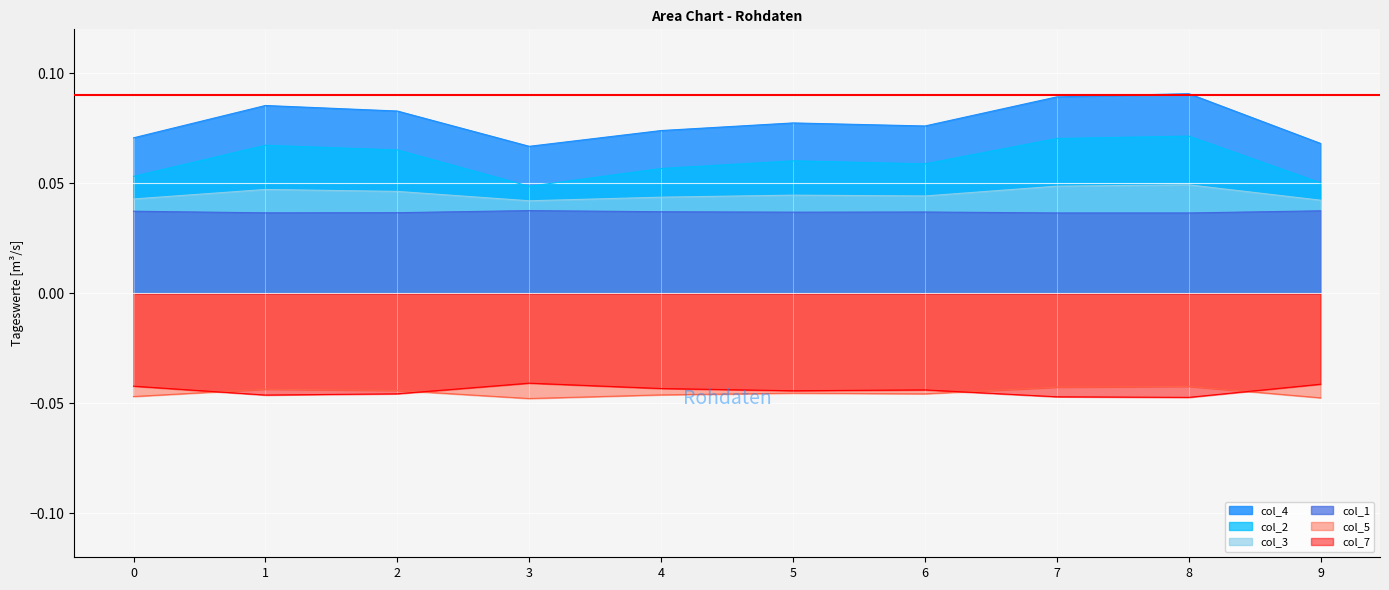

True or false: col_5 and col_3 intersect in this chart.

False